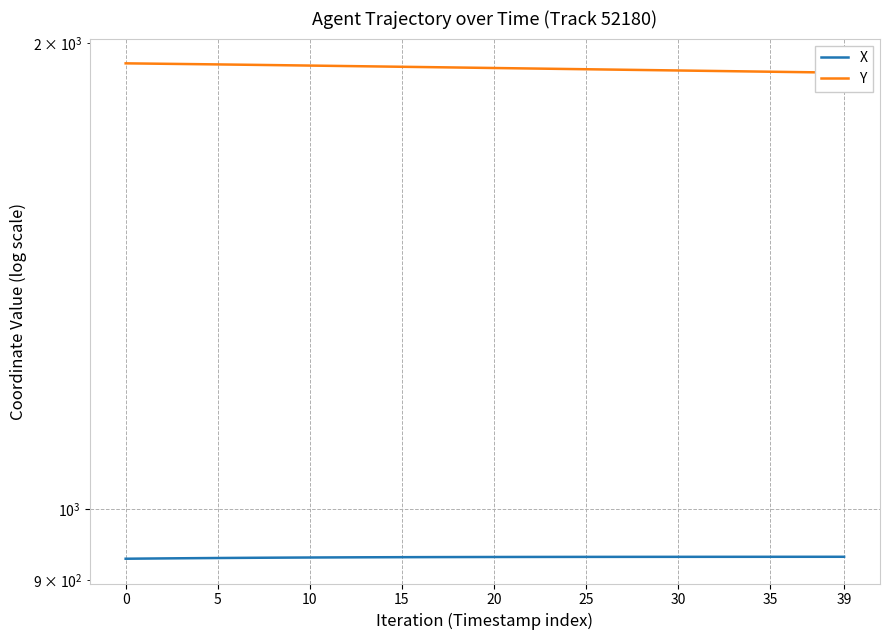

True or false: Y has more than 1 interior local peaks.

False